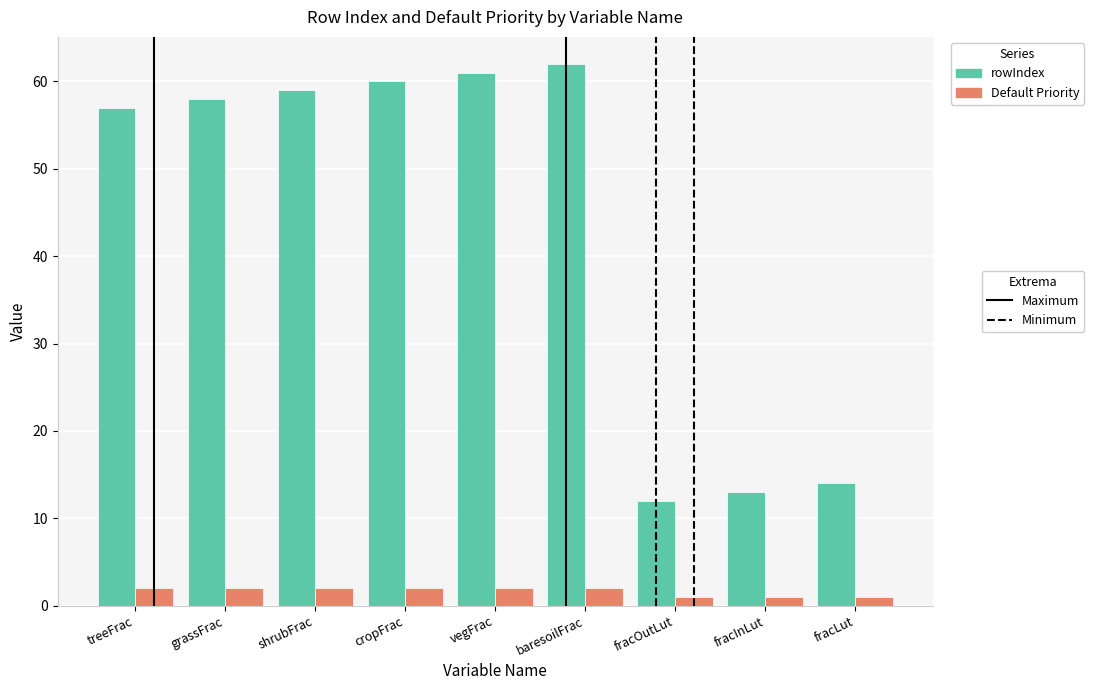

What is the difference between the highest and lowest values at cropFrac?

58